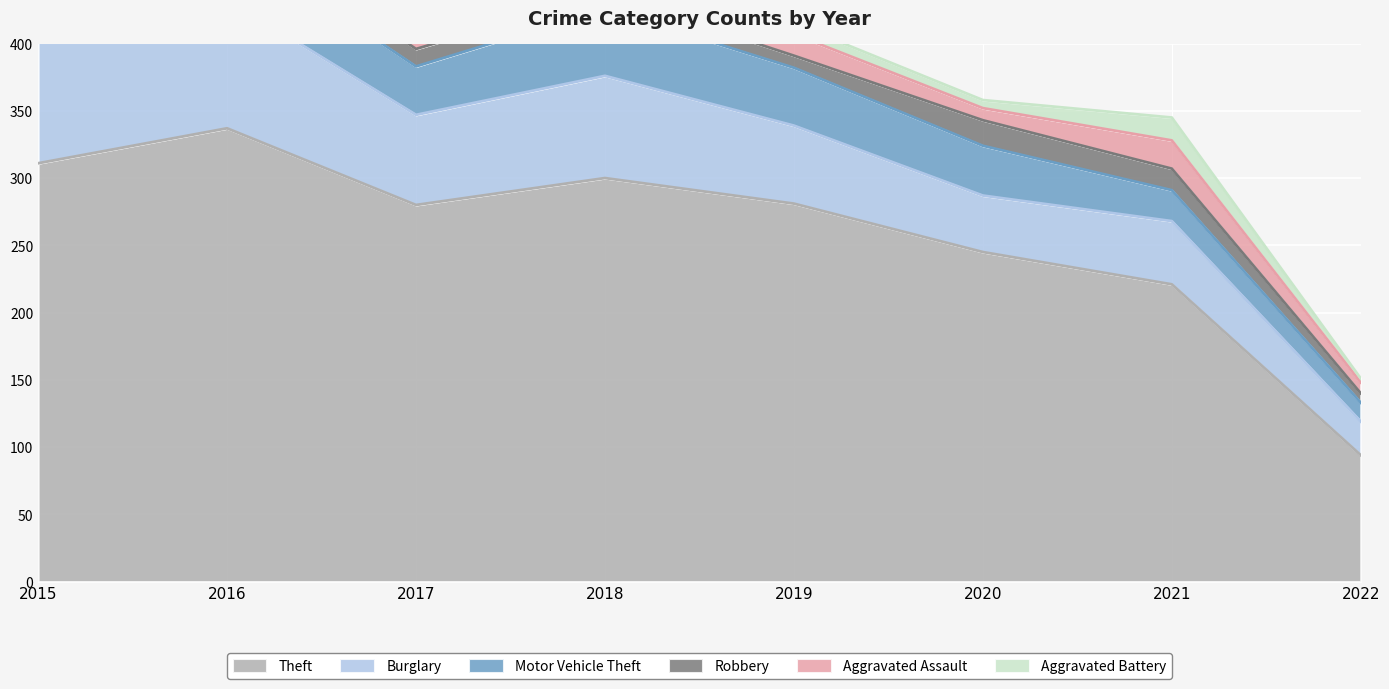

What is the sum of all Aggravated Assault values?

110